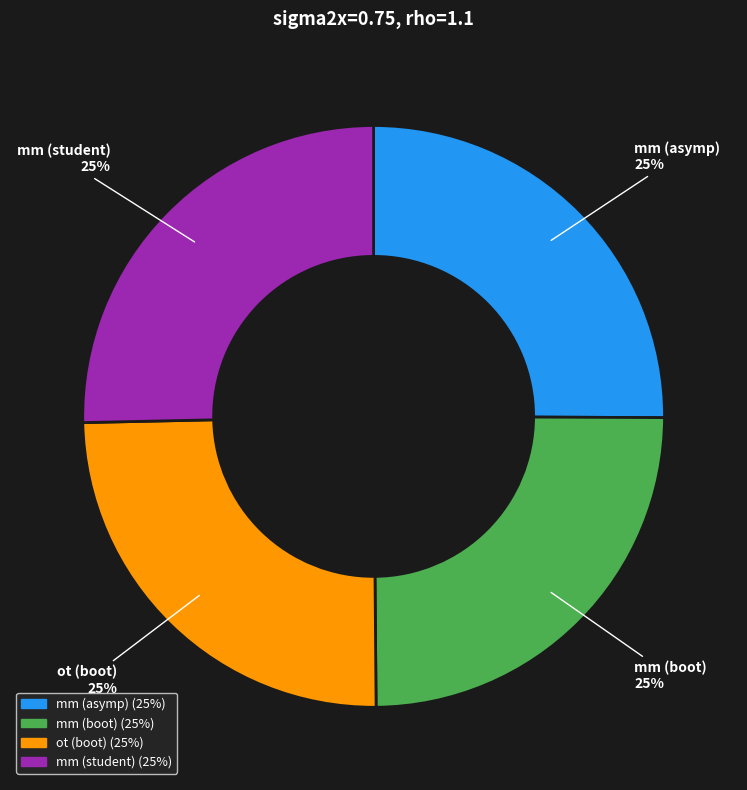

Does mm (boot) represent more than half of the total?

No